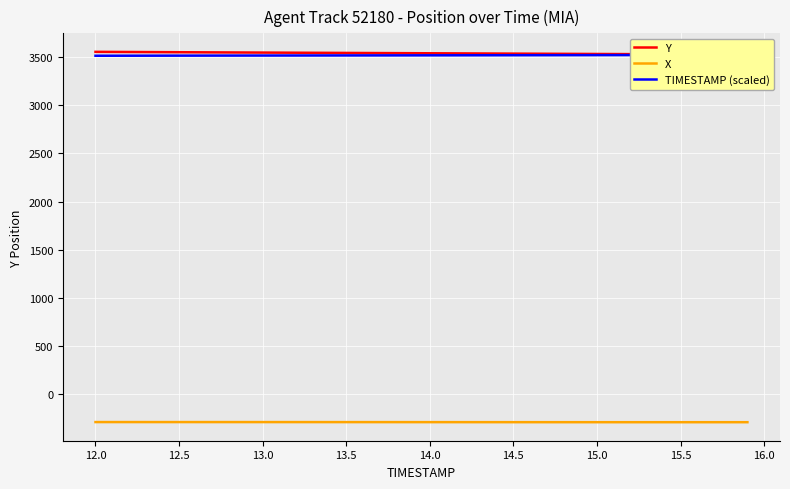

What value does the X series have at 12.0?

-295.9